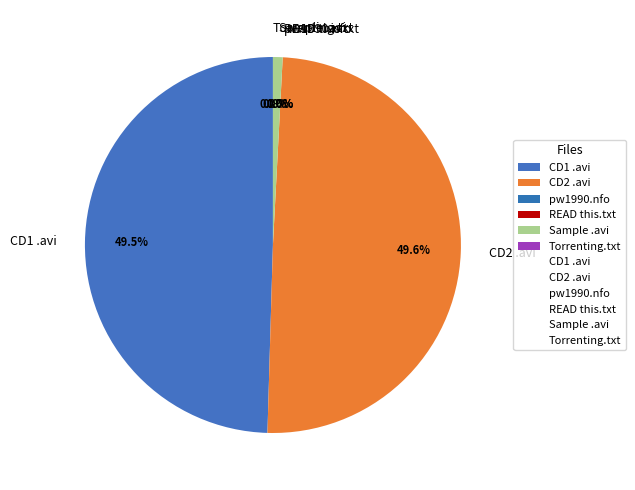

What percentage is NOT represented by Sample .avi?

99.2%